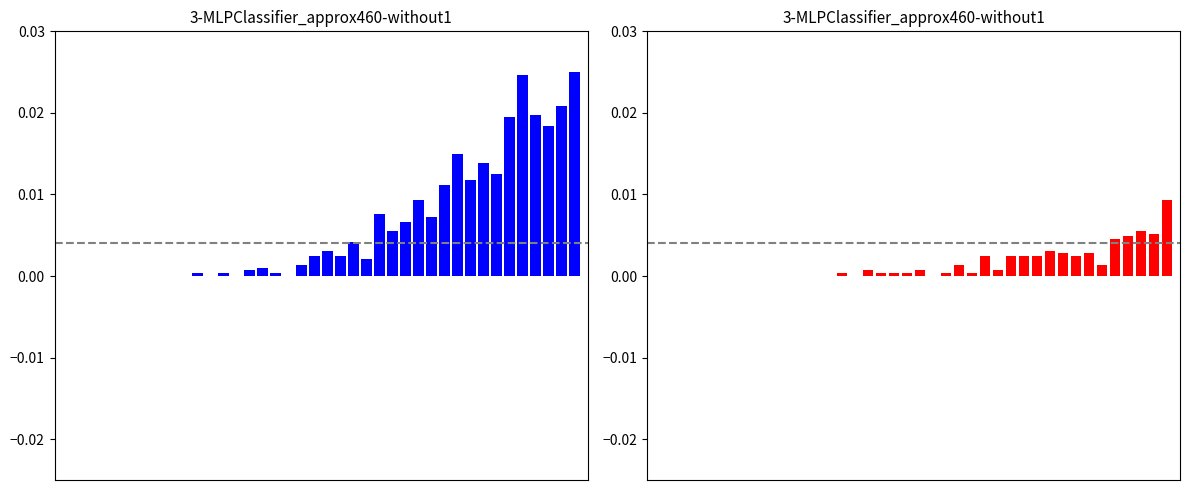

How many bars are there in each group?

2